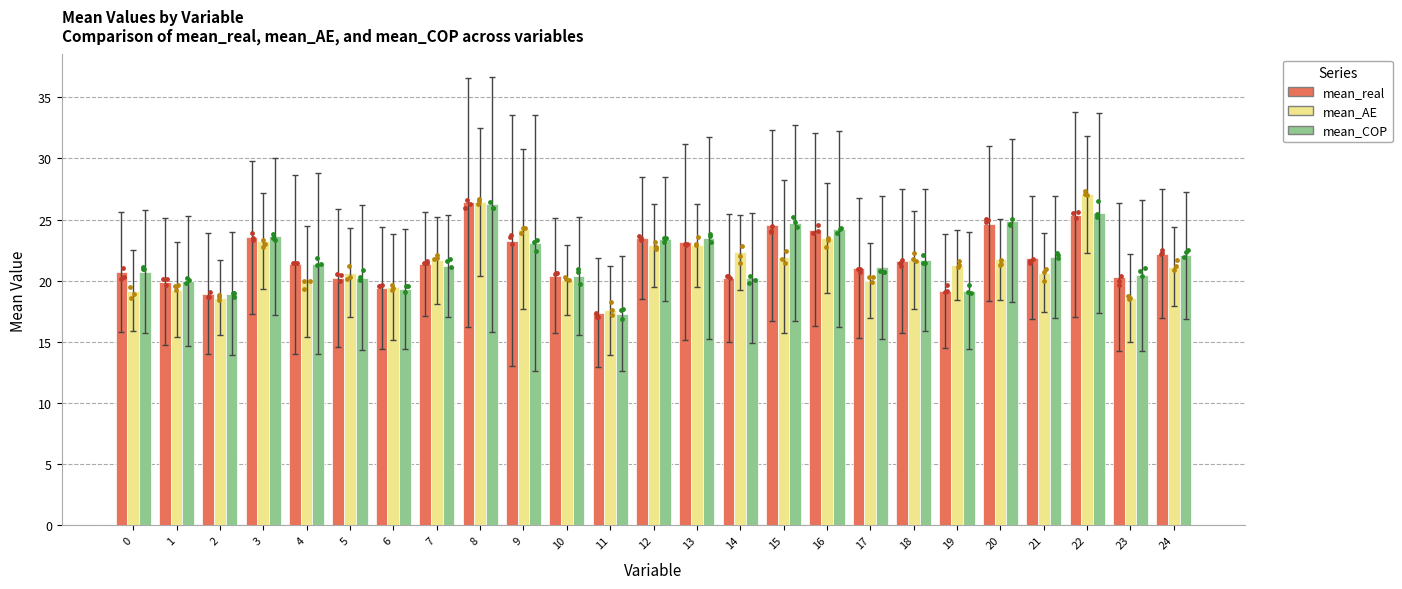

At which category is the sum across all series the highest?

8